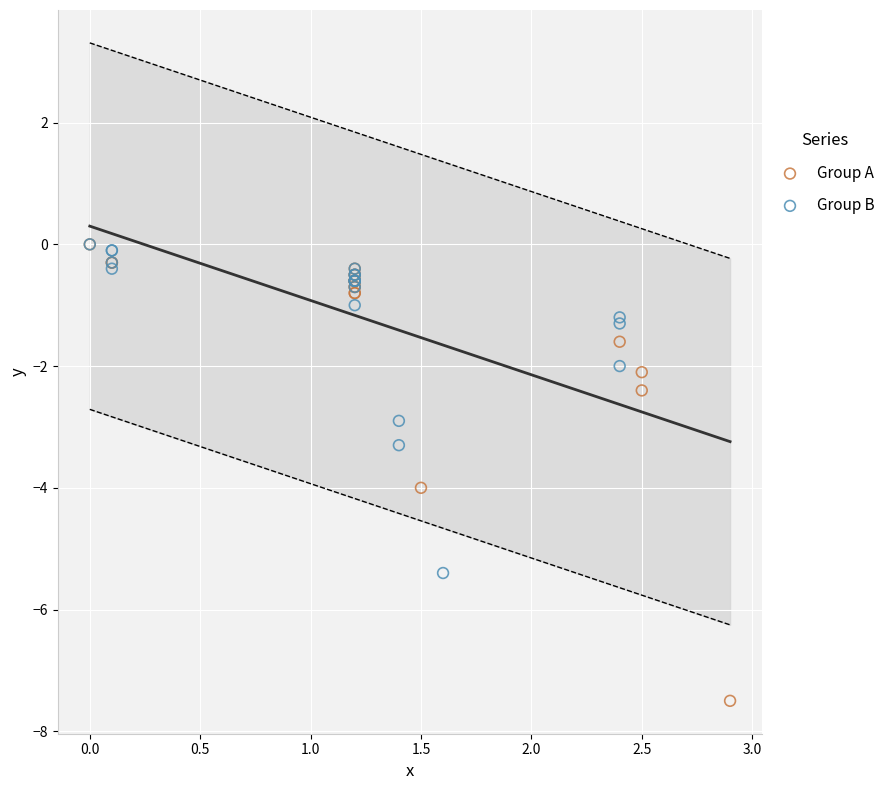

Which series has the widest spread of Y values?

Group A